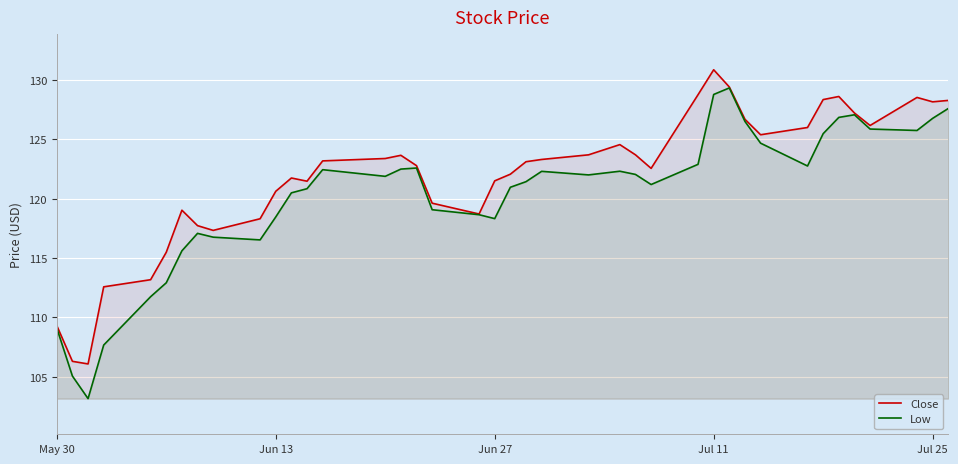

True or false: Low and Close intersect in this chart.

False